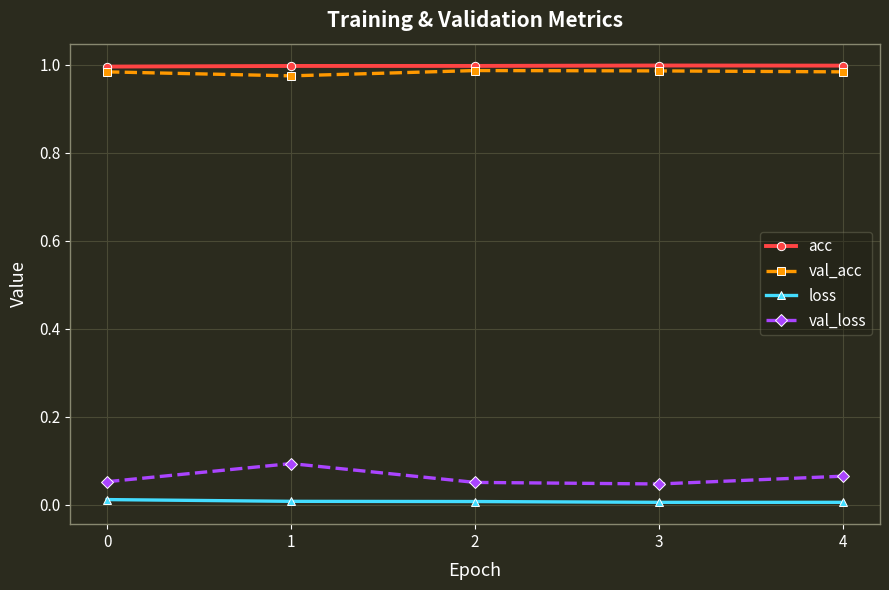

Is the value of acc at 3 greater than the value of val_loss at 2?

Yes